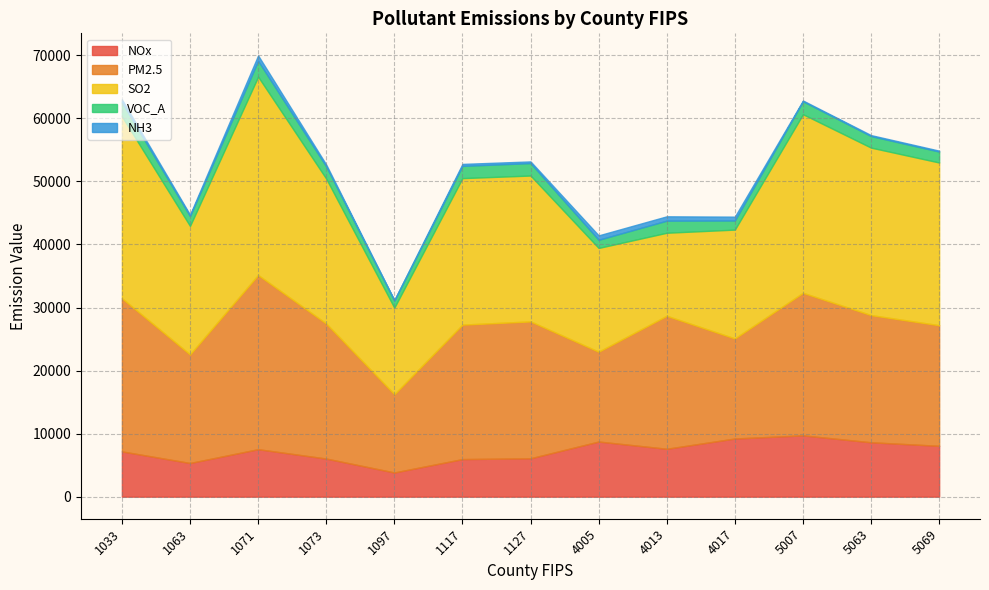

Where does the NH3 series first go above 285?

1033